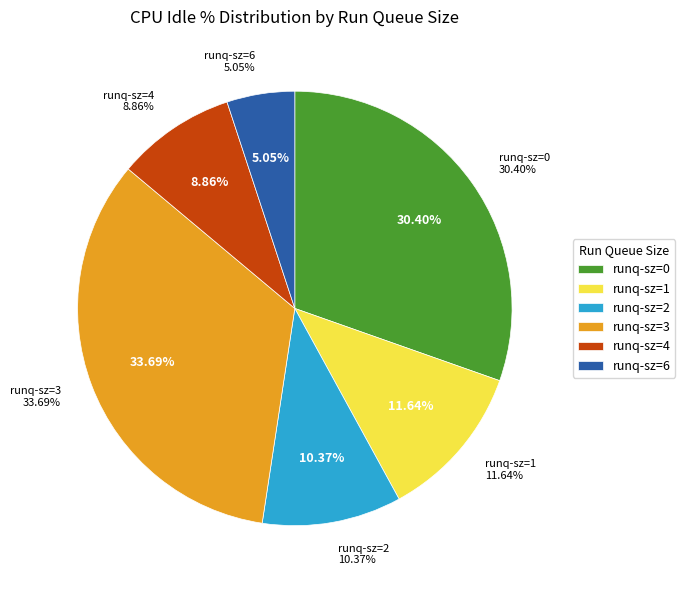

Does 3 account for over 50% of the chart?

No